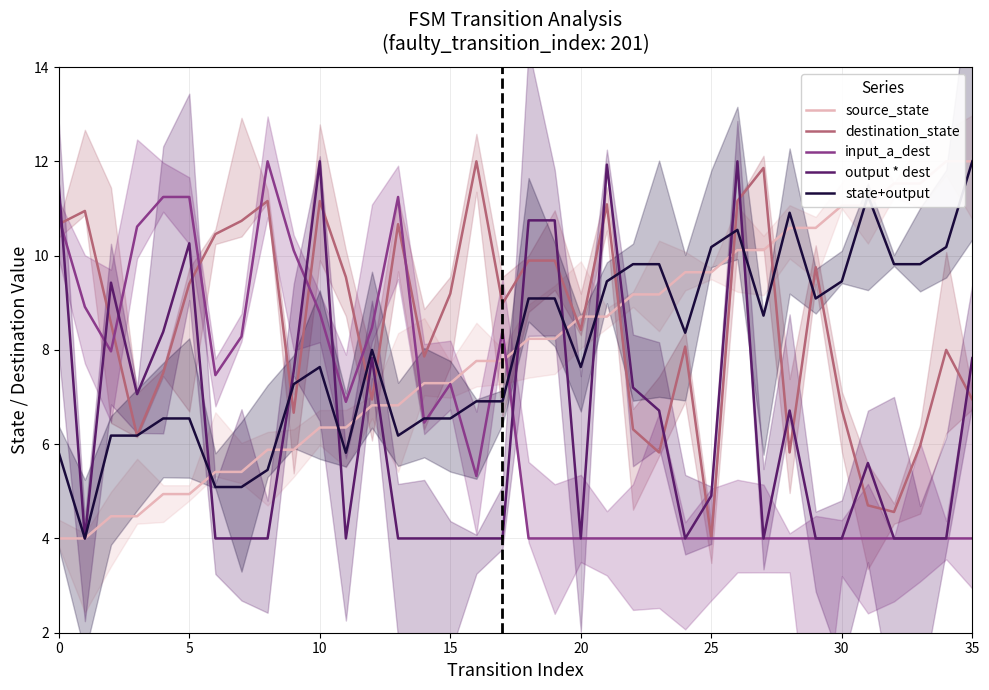

True or false: destination_state has a value of 9.9 at 19.

True